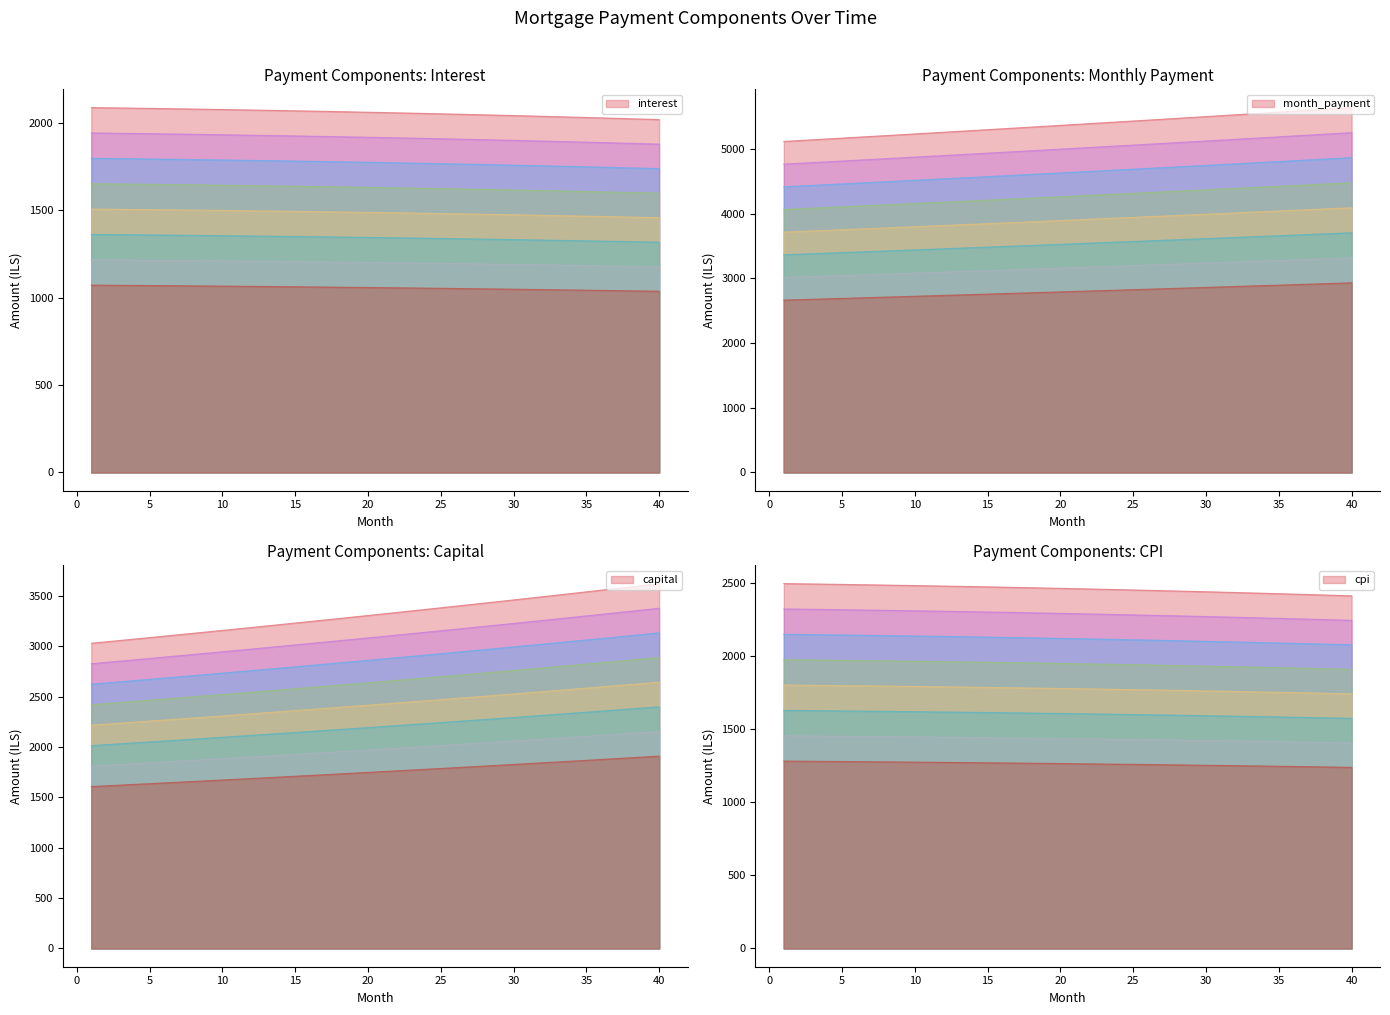

The value of month_payment at 3 is 7384.5. True or false?

False